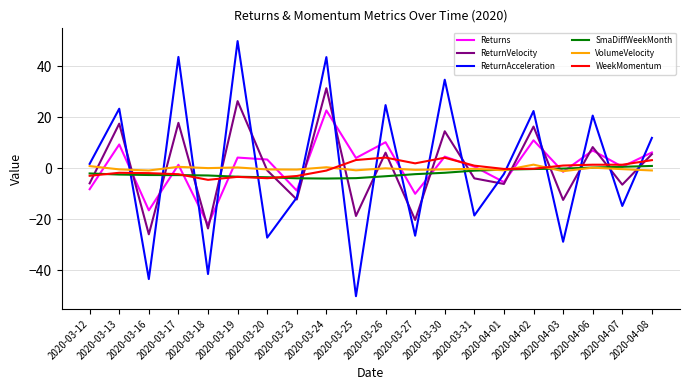

How many negative values does the ReturnVelocity series have?

11